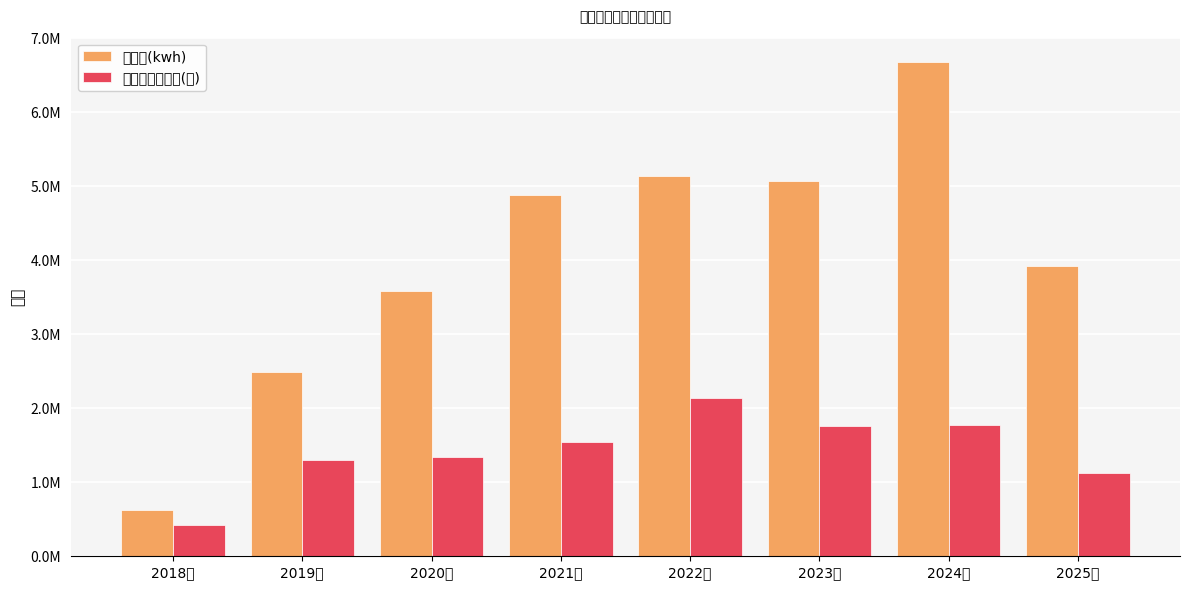

List the series in order of their overall mean, lowest first.

充电服务费收入(元), 充电量(kwh)